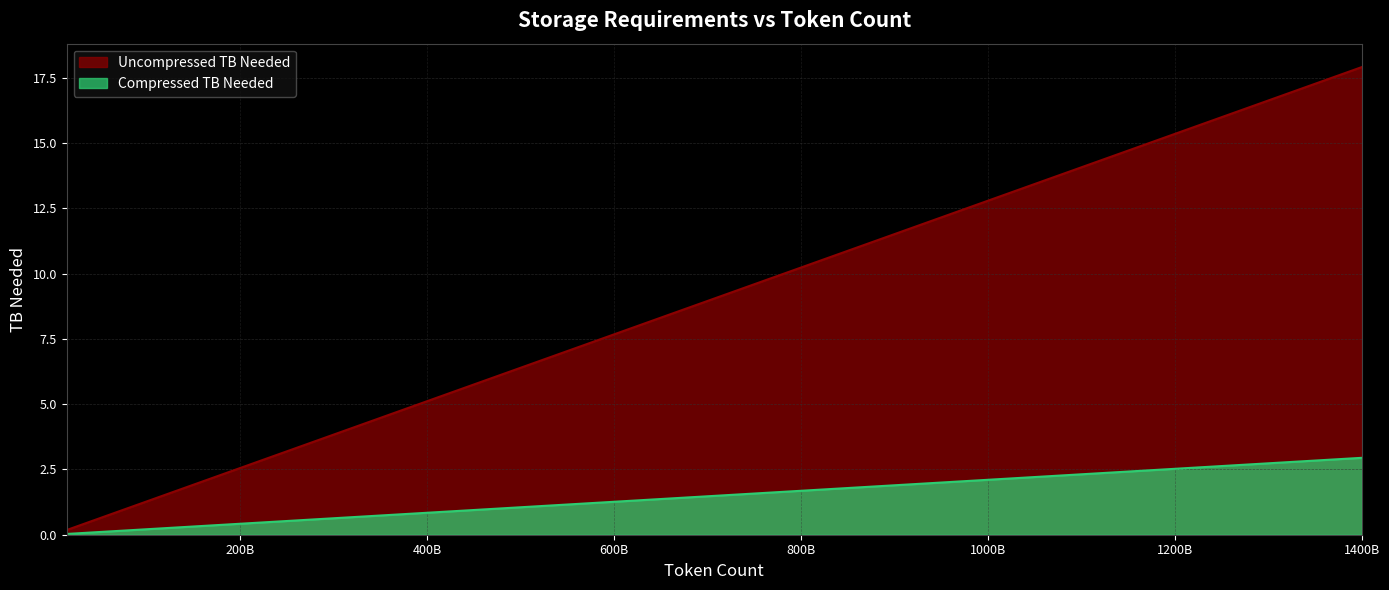

Which has a higher value, 700000000000 or 14000000000?

700000000000